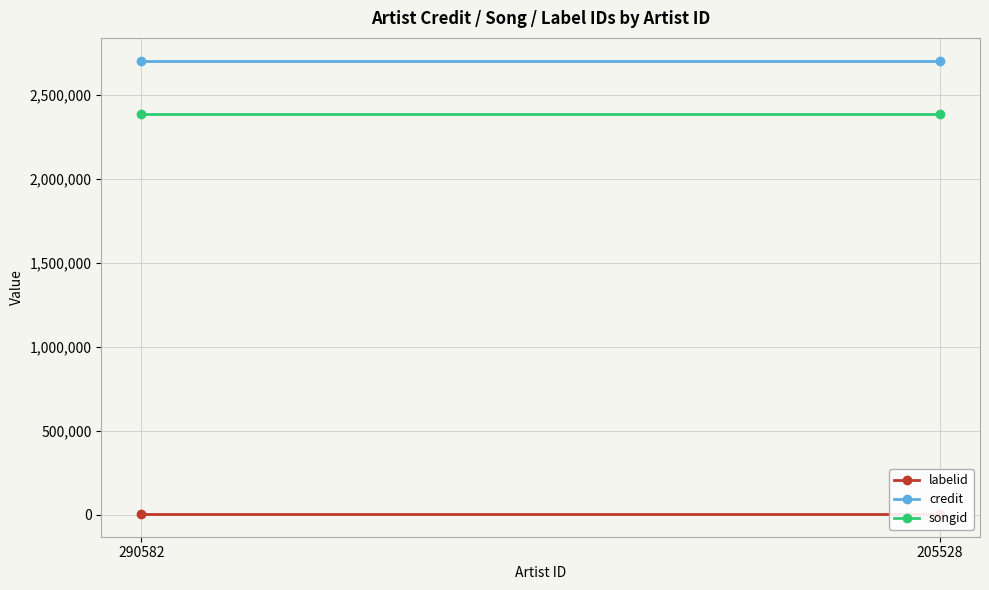

At which category is the sum across all series the highest?

290582